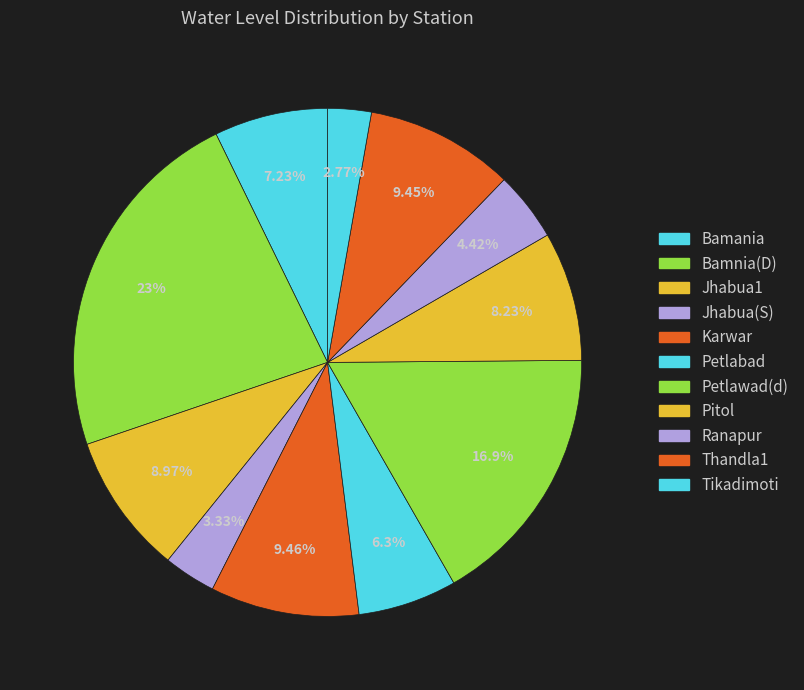

How many segments does this pie chart have?

11